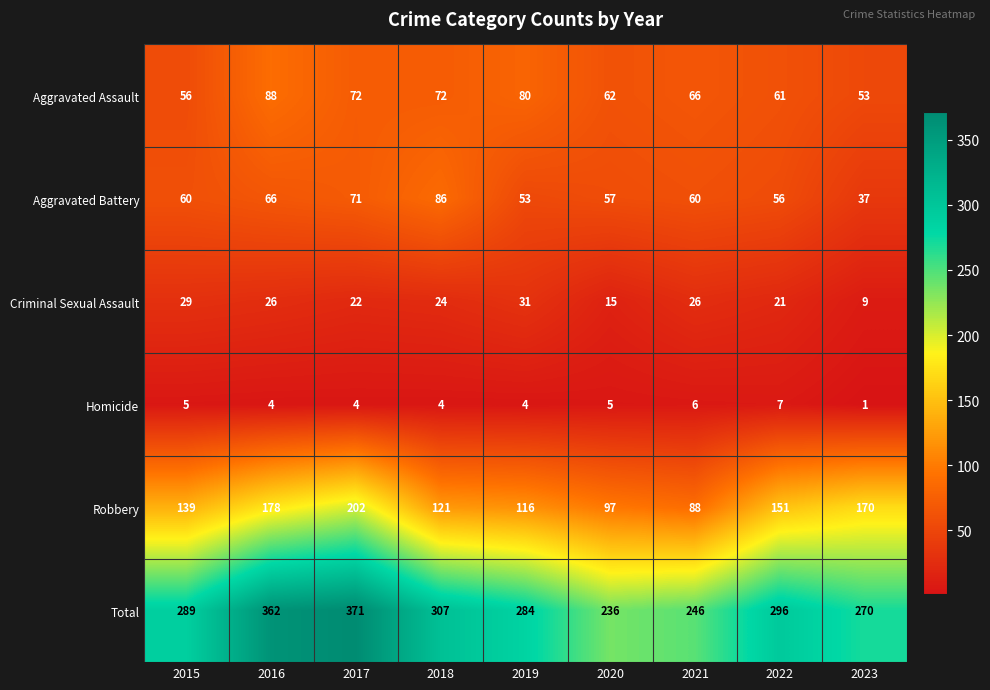

Between 2016 and 2023, which series saw the biggest shift?

Total